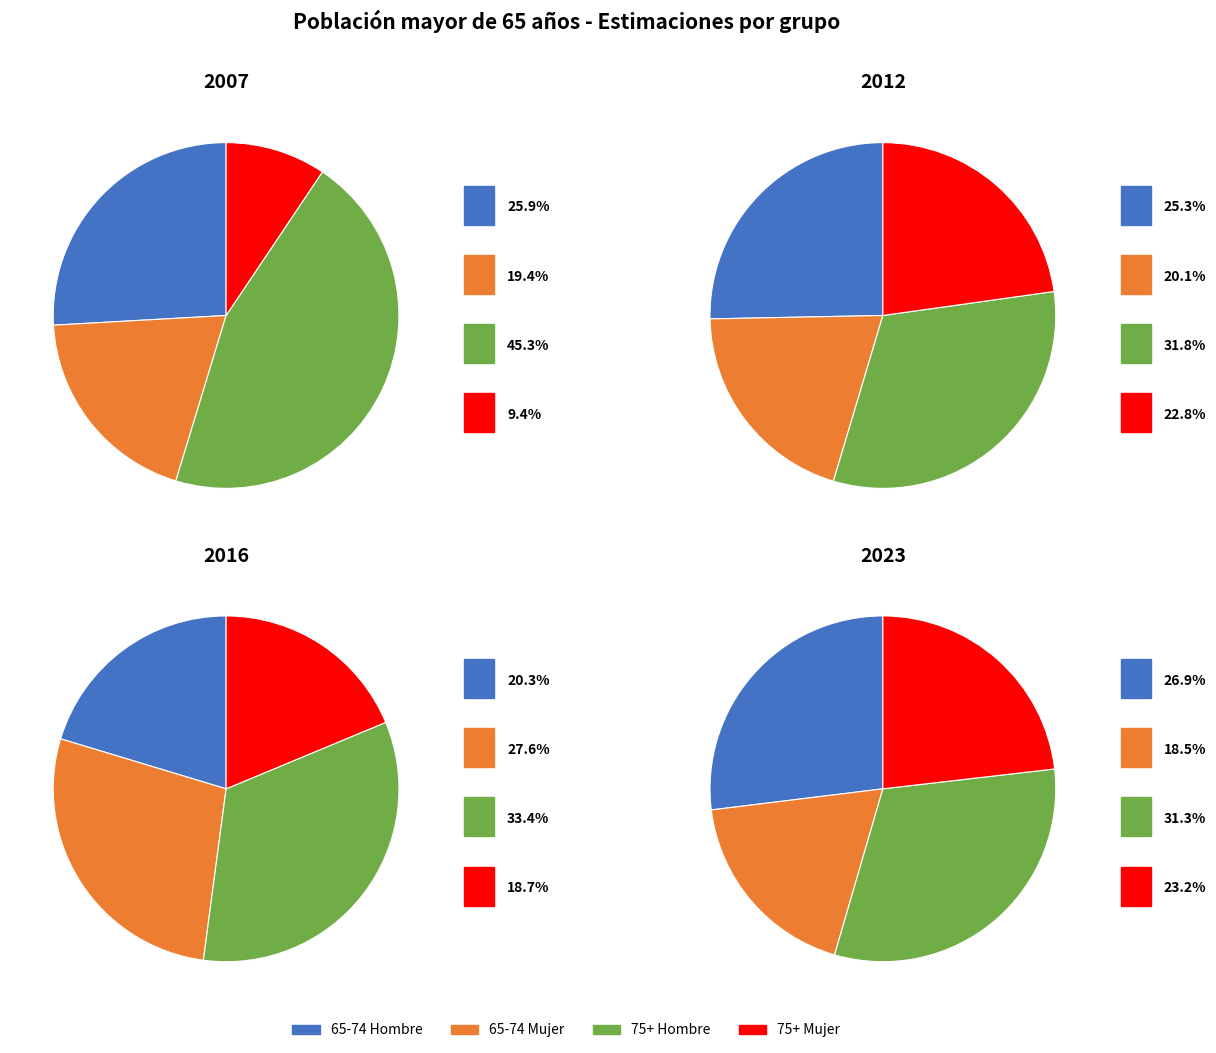

Is it true that 2 is 25% of the pie?

False